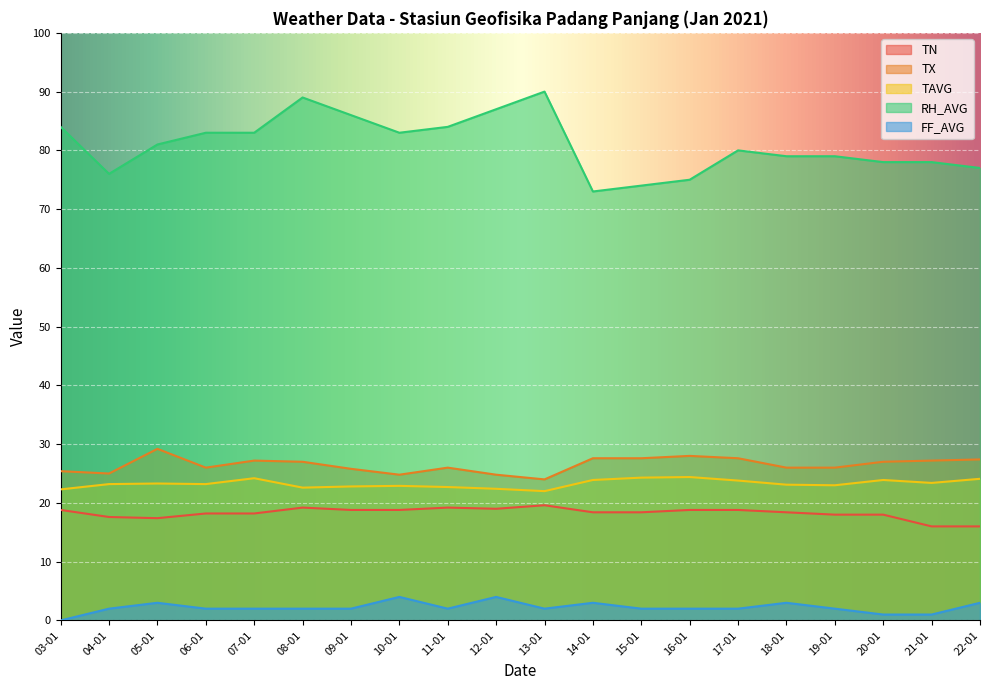

Which series has the widest spread of values?

RH_AVG